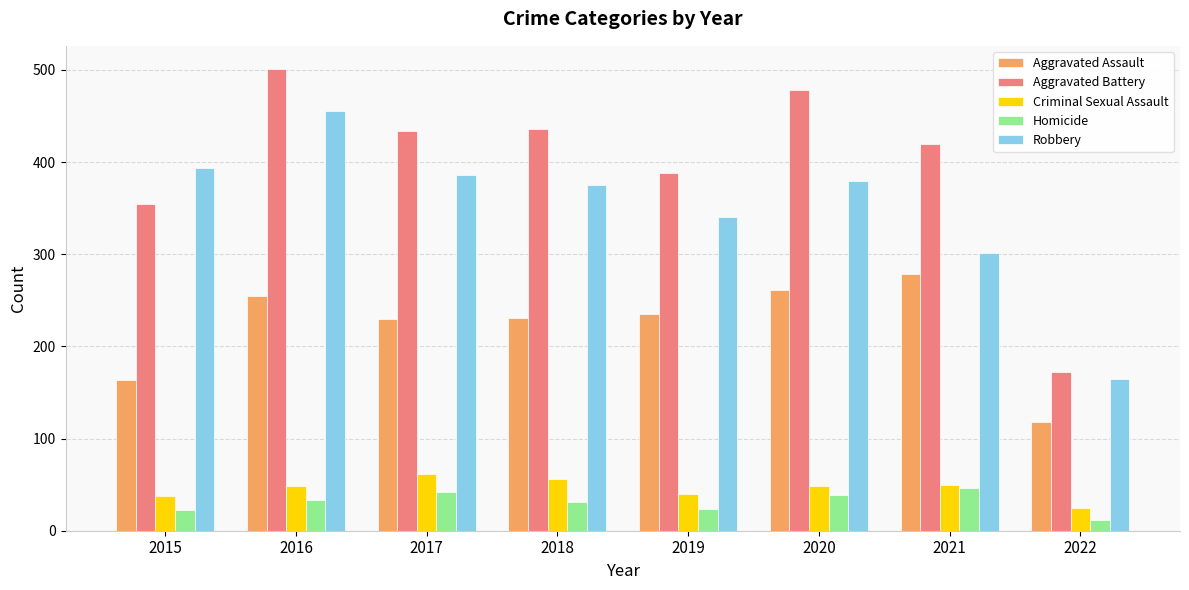

Which series changed the most between 2016 and 2022?

Aggravated Battery